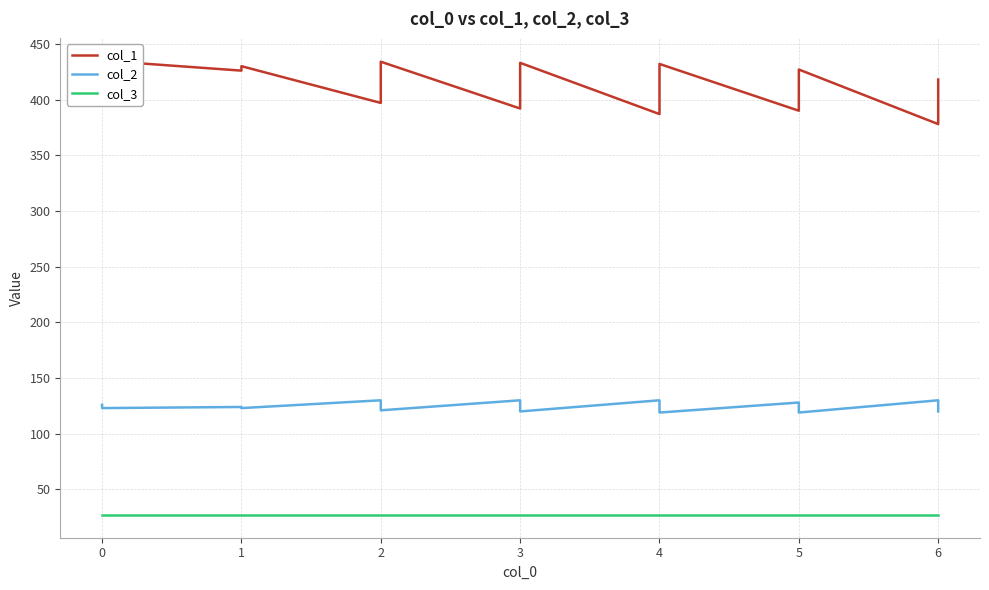

Where is the first local maximum for col_1?

1